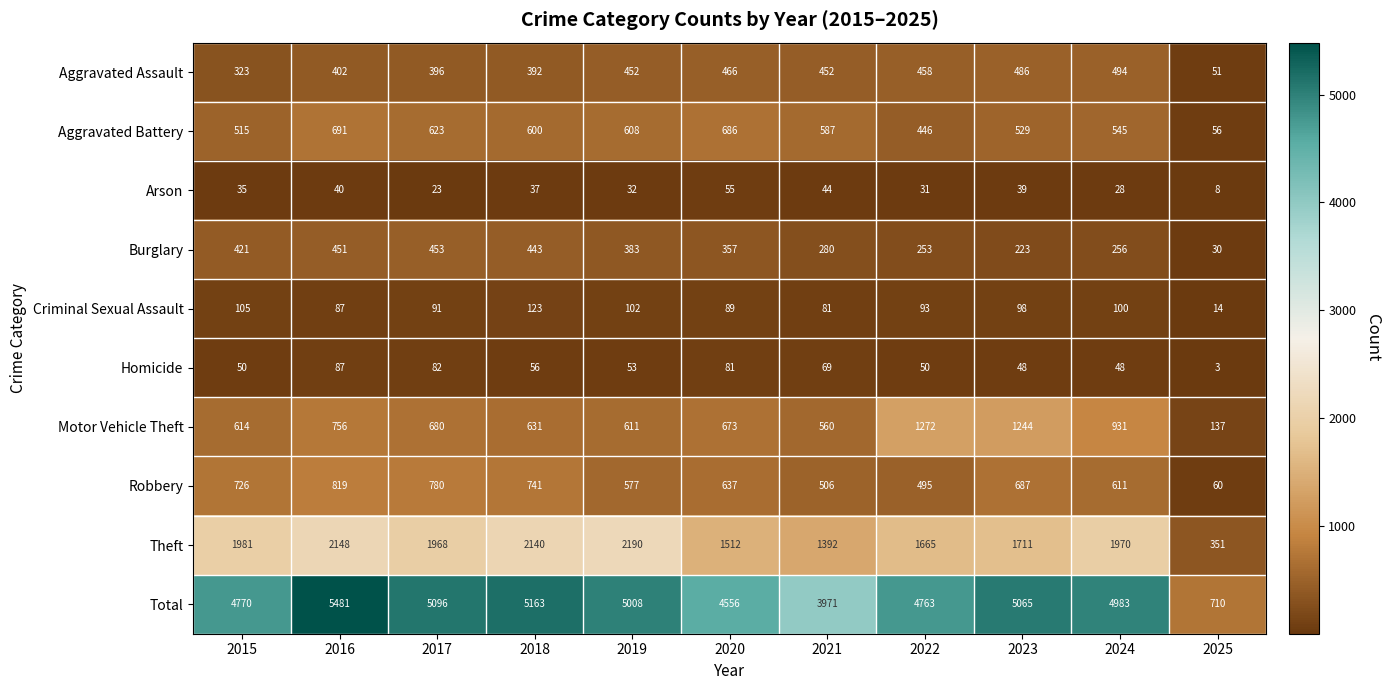

At which category does the chart reach its minimum across all series?

2025